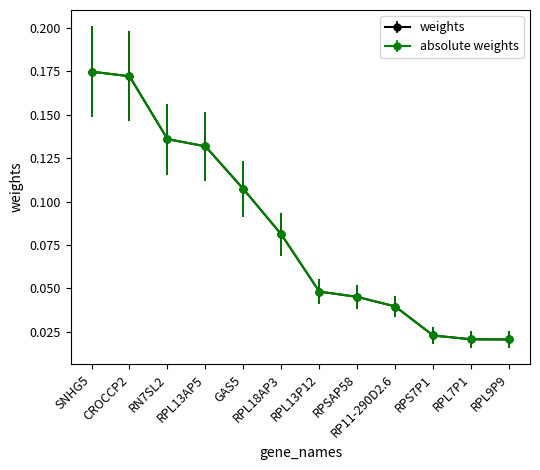

Is this an area chart (filled region under the line)?

No